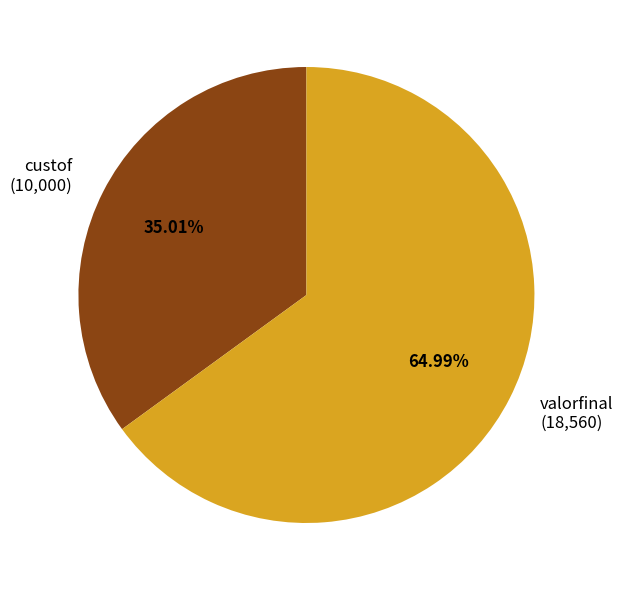

Which category has the biggest portion of the pie?

valorfinal